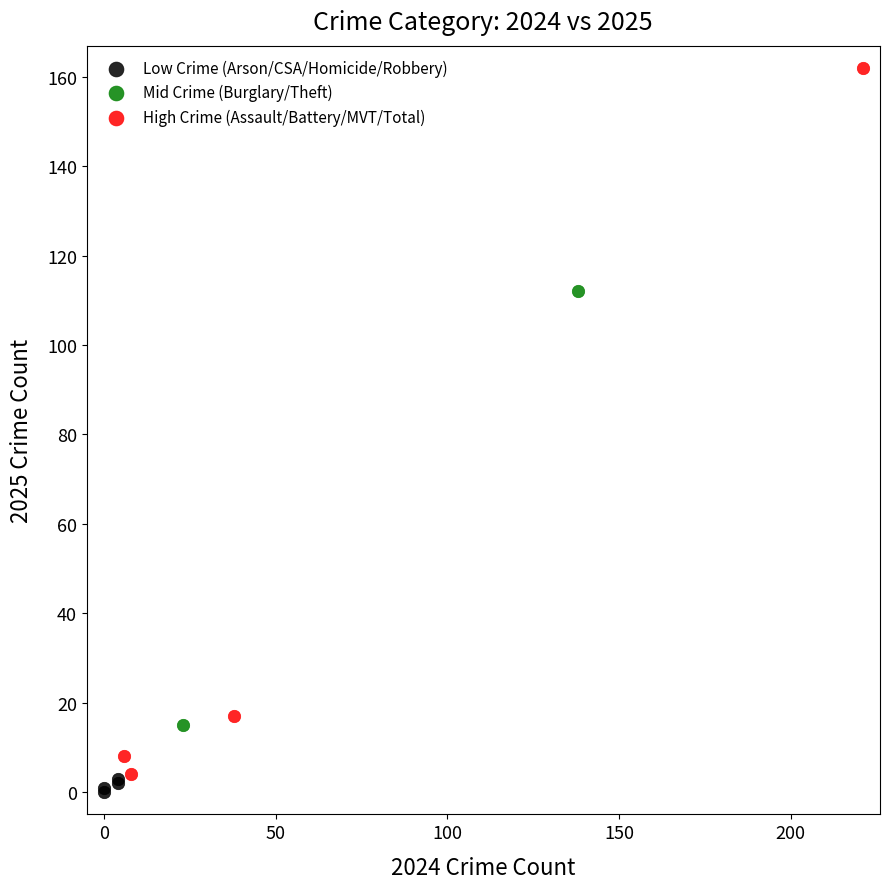

Which series contains the lowest Y value?

Low Crime (Arson/CSA/Homicide/Robbery)